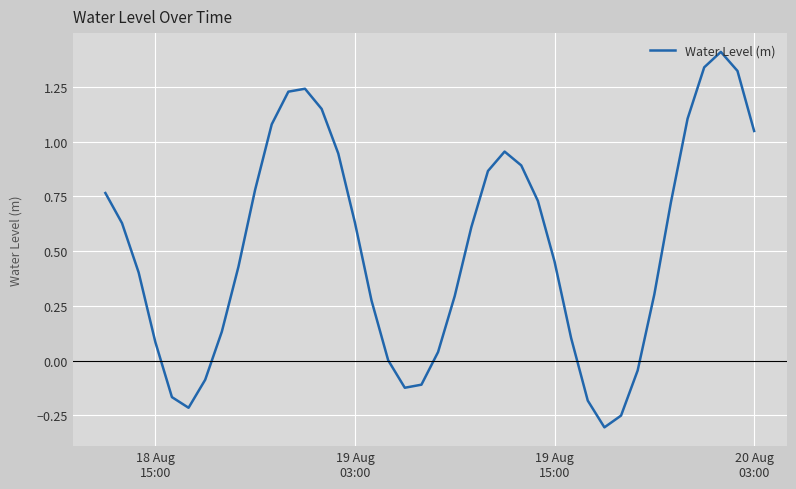

What is the maximum value shown in the chart?

1.4